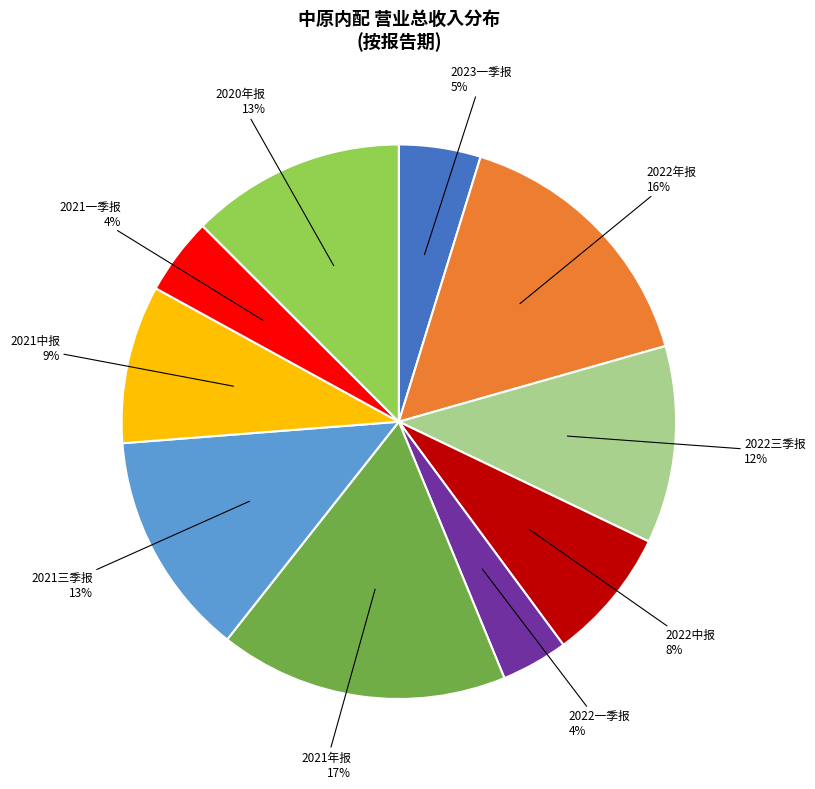

What is the largest slice in the pie chart?

2021年报